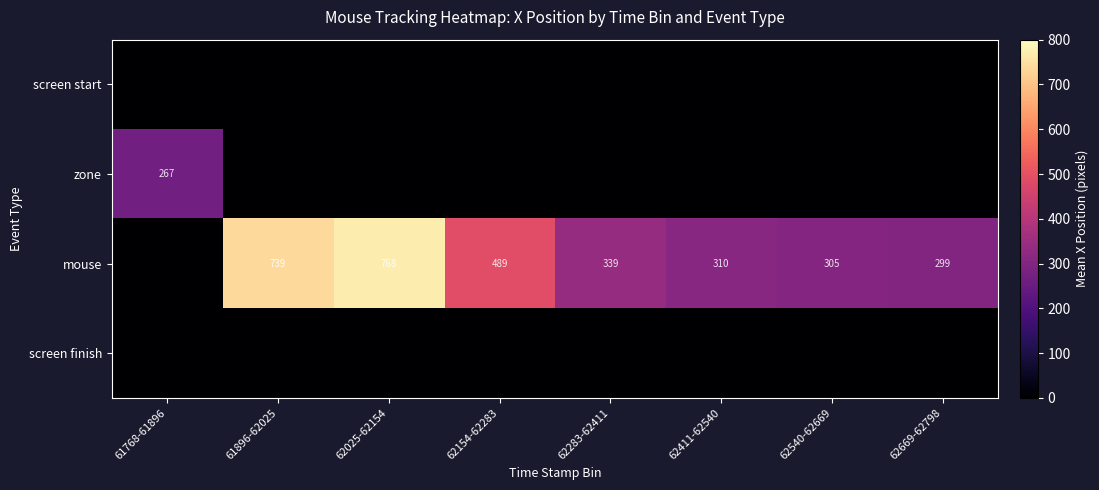

Is the value of mouse at 62411-62540 greater than the value of zone at 61768-61896?

Yes